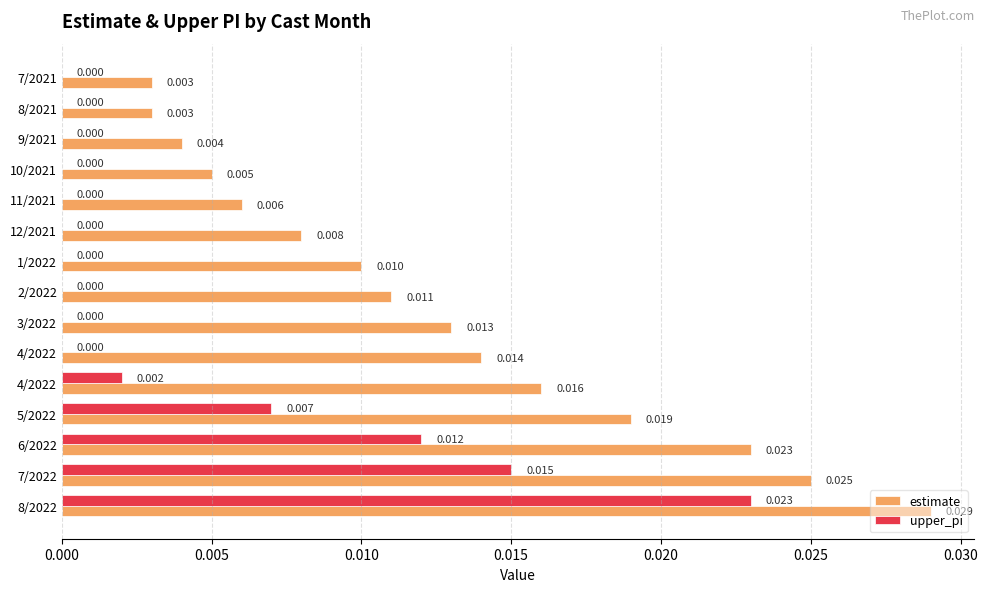

What is the label of the 14th bar from the right?

8/2021